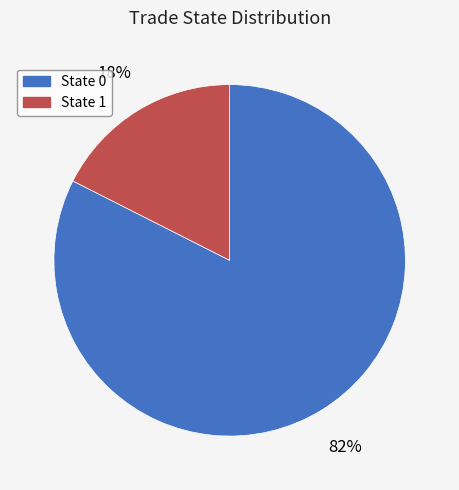

Between State 0 and State 1, which is larger?

State 0